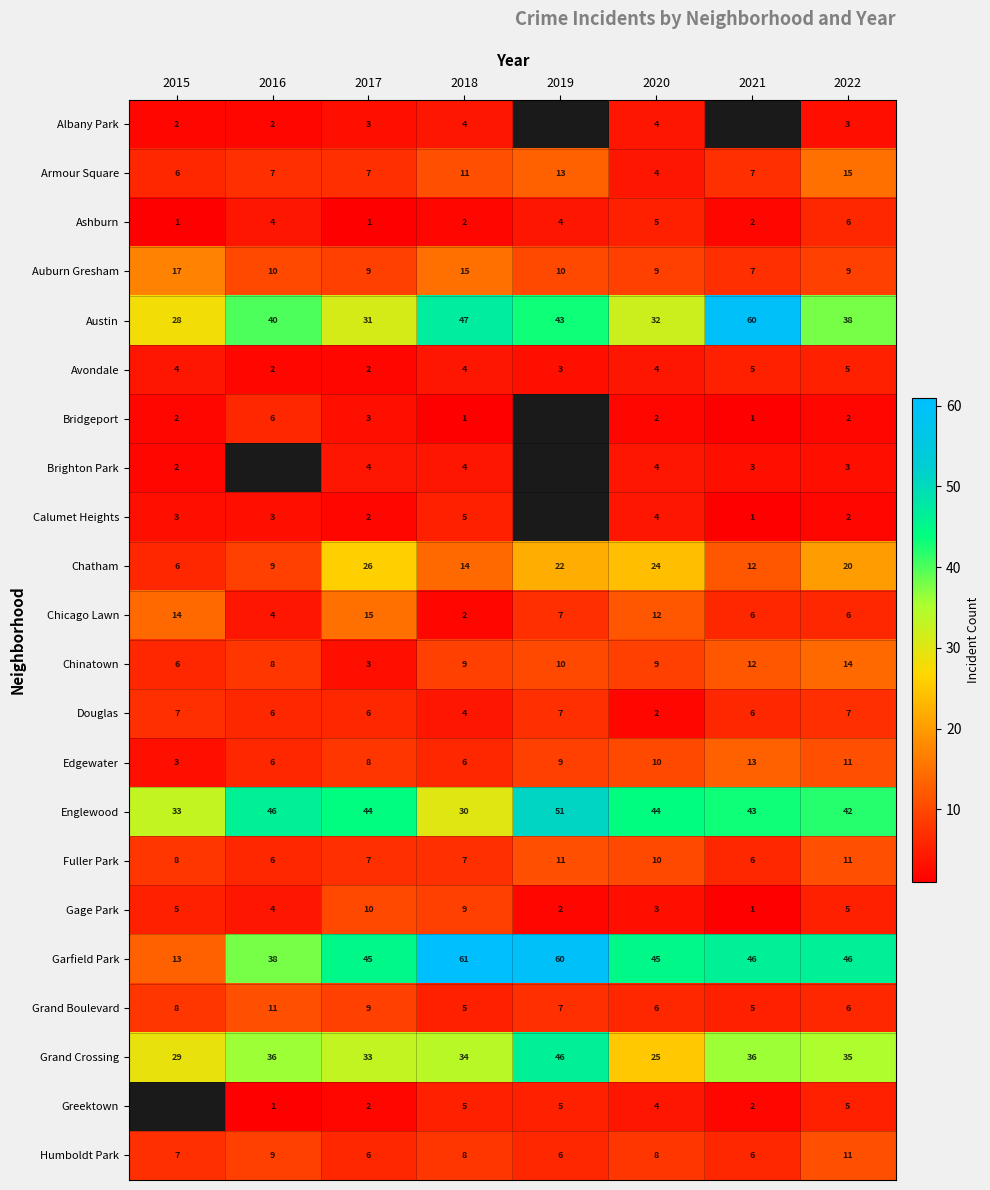

What is the difference between the highest and lowest values at 2018?

60